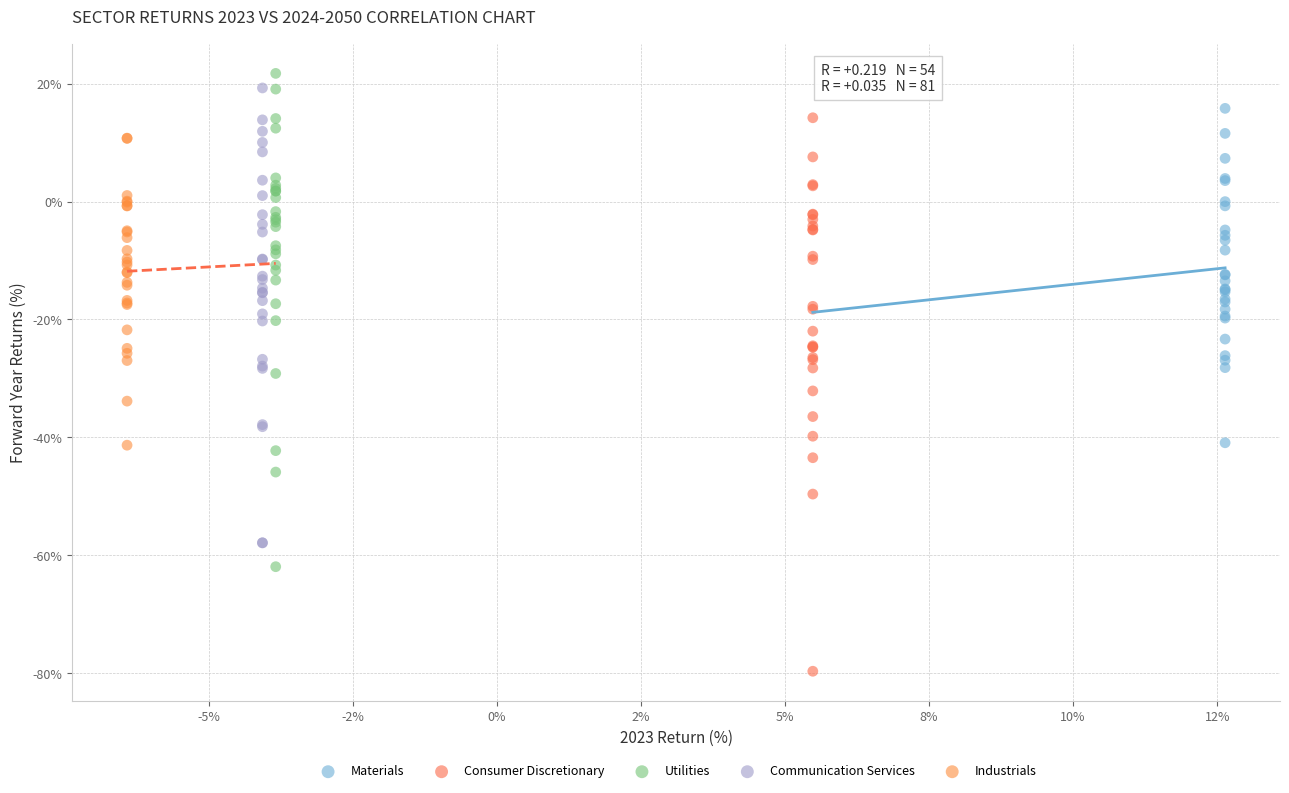

Which series contains the lowest Y value?

Consumer Discretionary